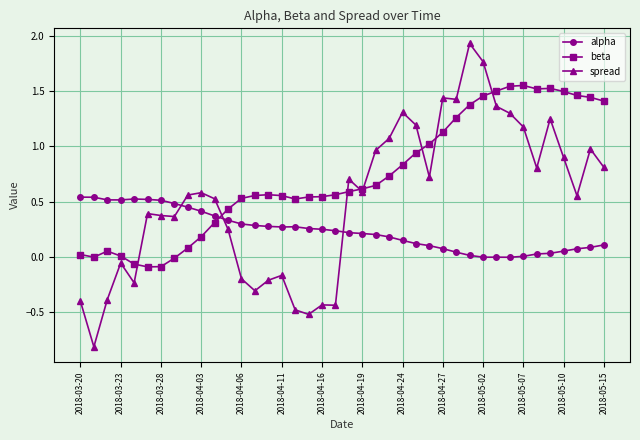

True or false: beta has more than 0 points higher than both neighbors.

True